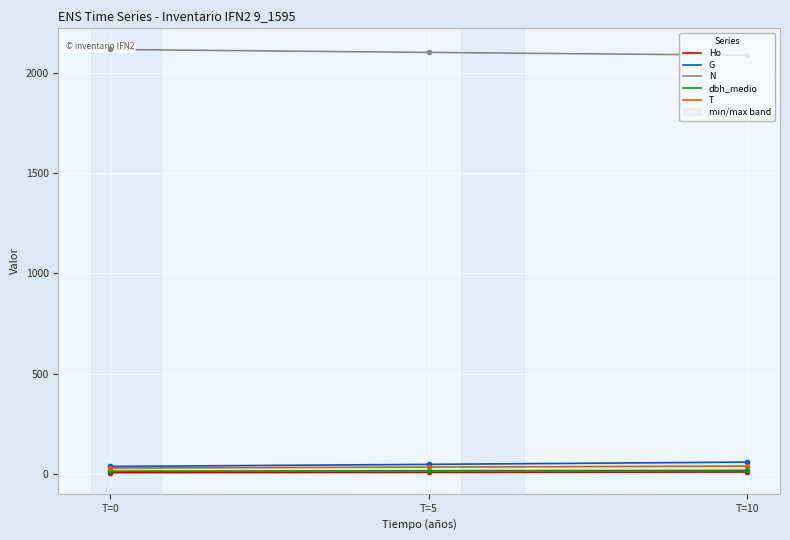

At which category is the sum across all series the highest?

T=10